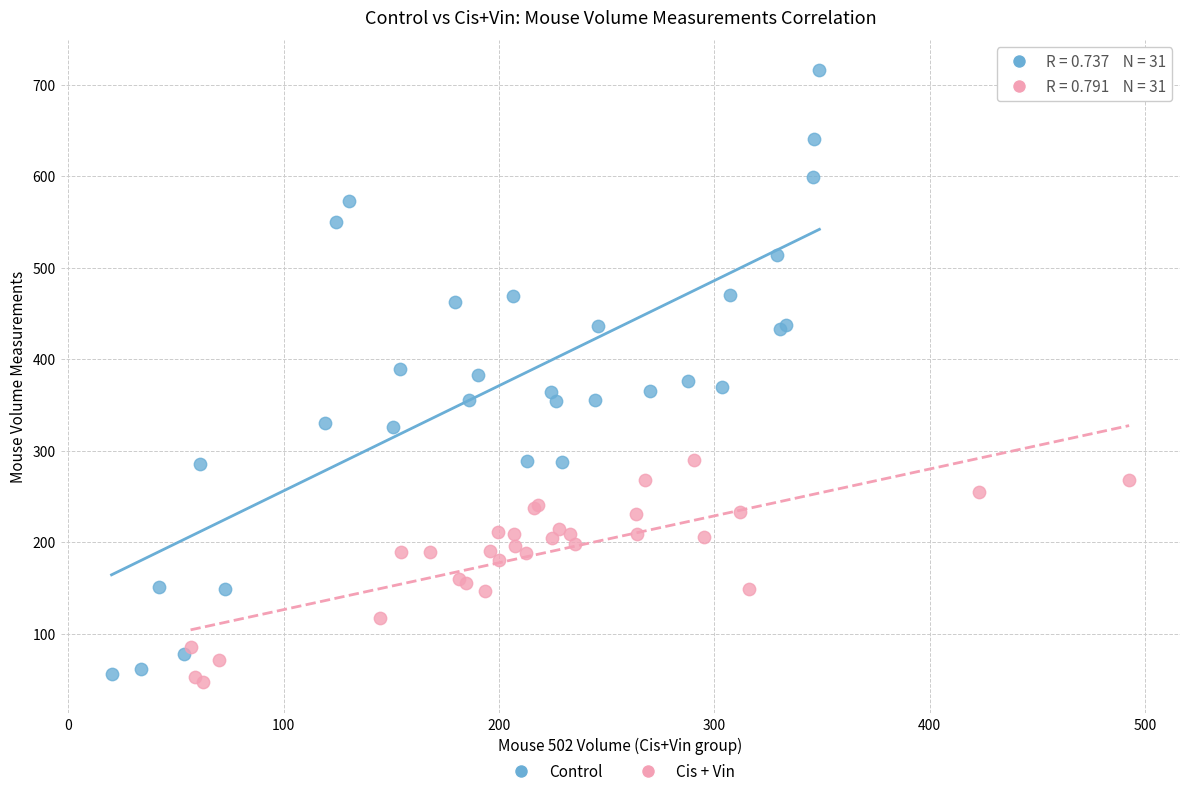

Which series has the largest Y range (max minus min)?

Control